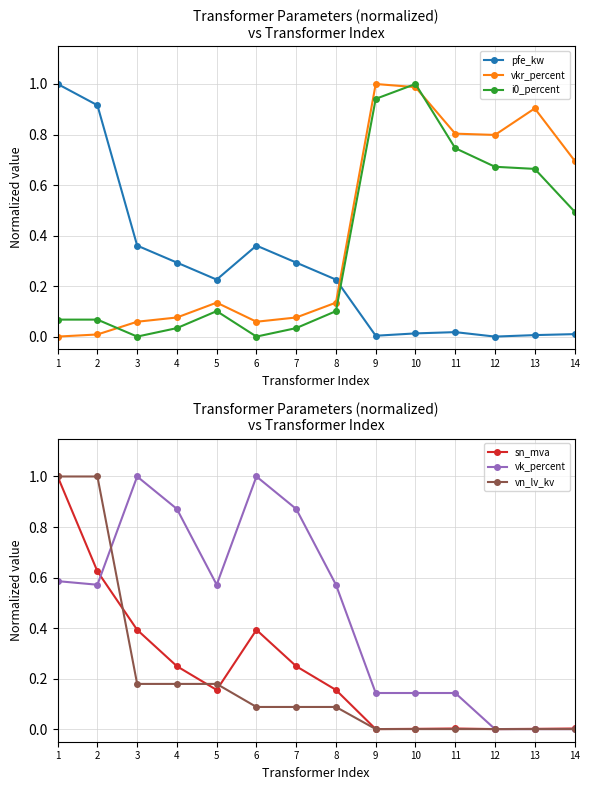

Which series has the largest total across all categories?

vk_percent